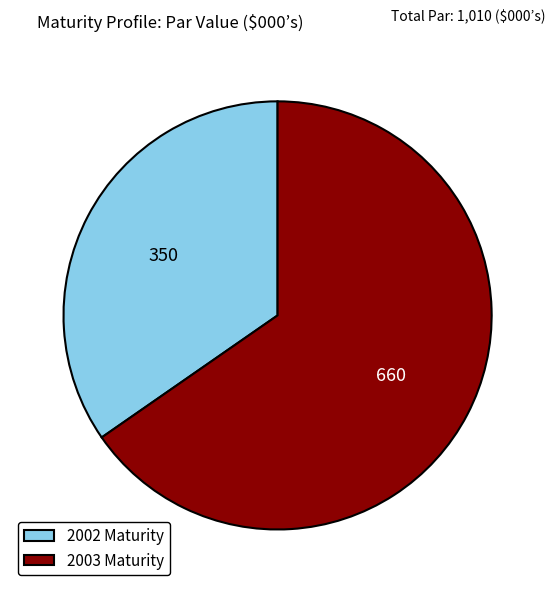

How many segments does this pie chart have?

2